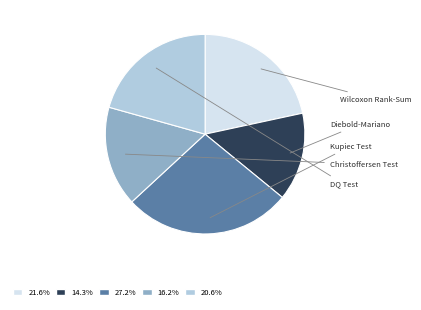

To the nearest percent, what is the combined percentage of Kupiec Test and Christoffersen Test?

43%